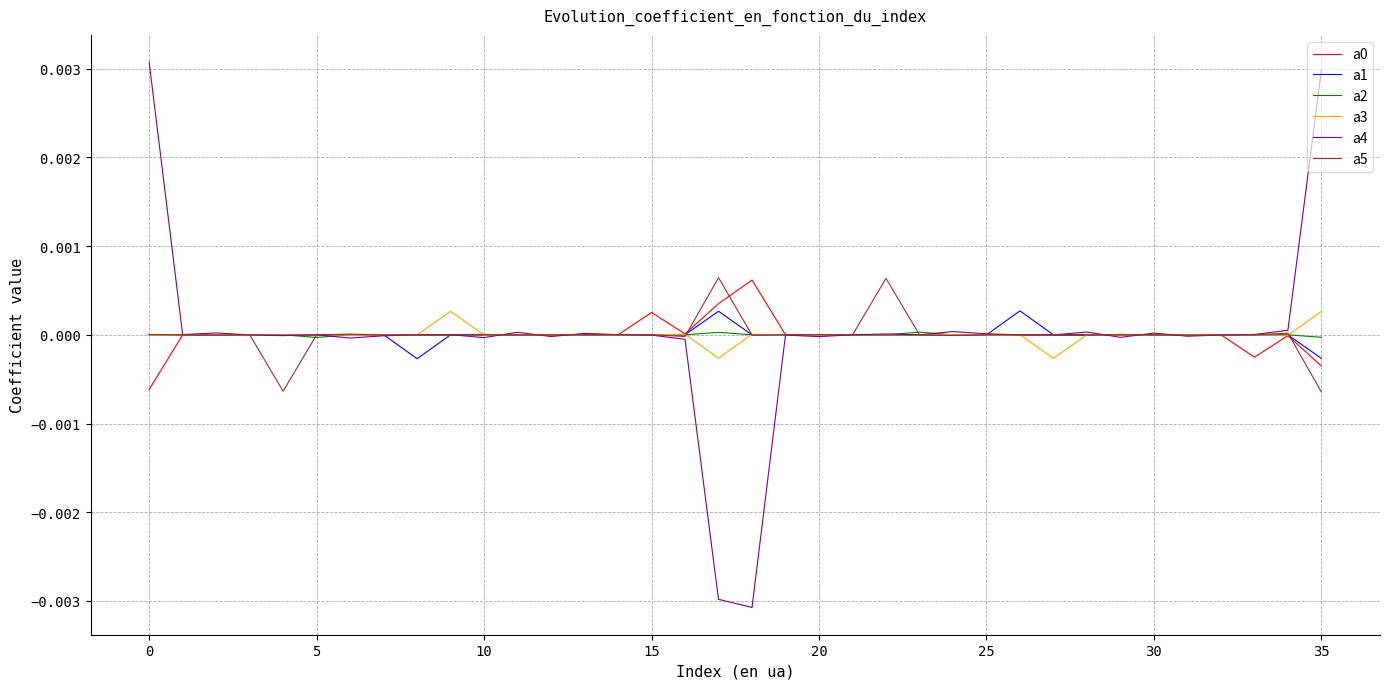

Which series has the widest spread of values?

a4